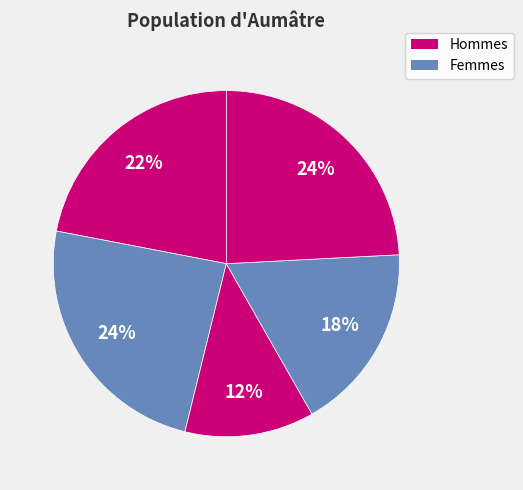

Does any single category account for the majority?

No